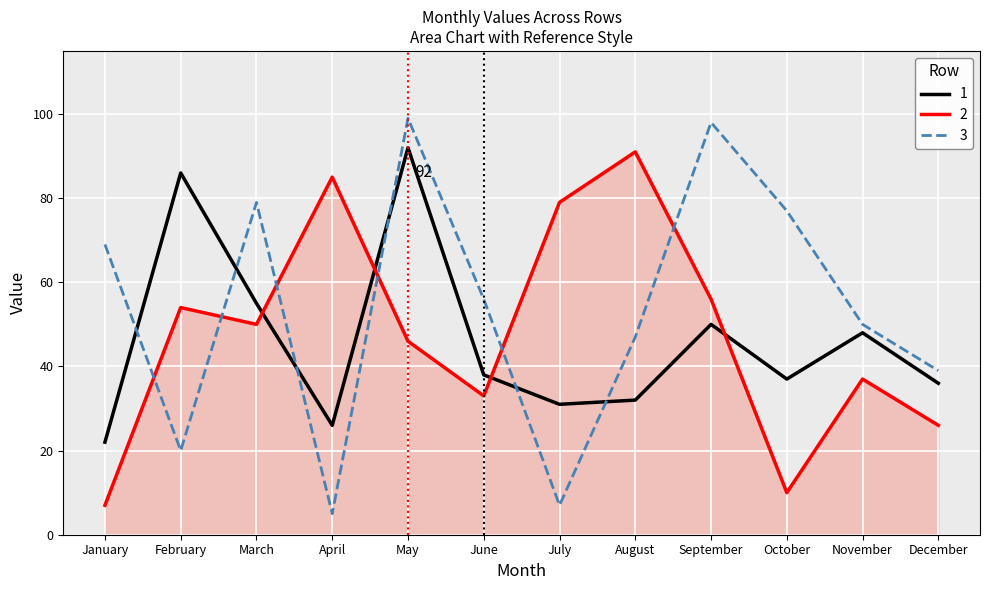

What is the difference between the maximum and minimum values in the 2 series?

84